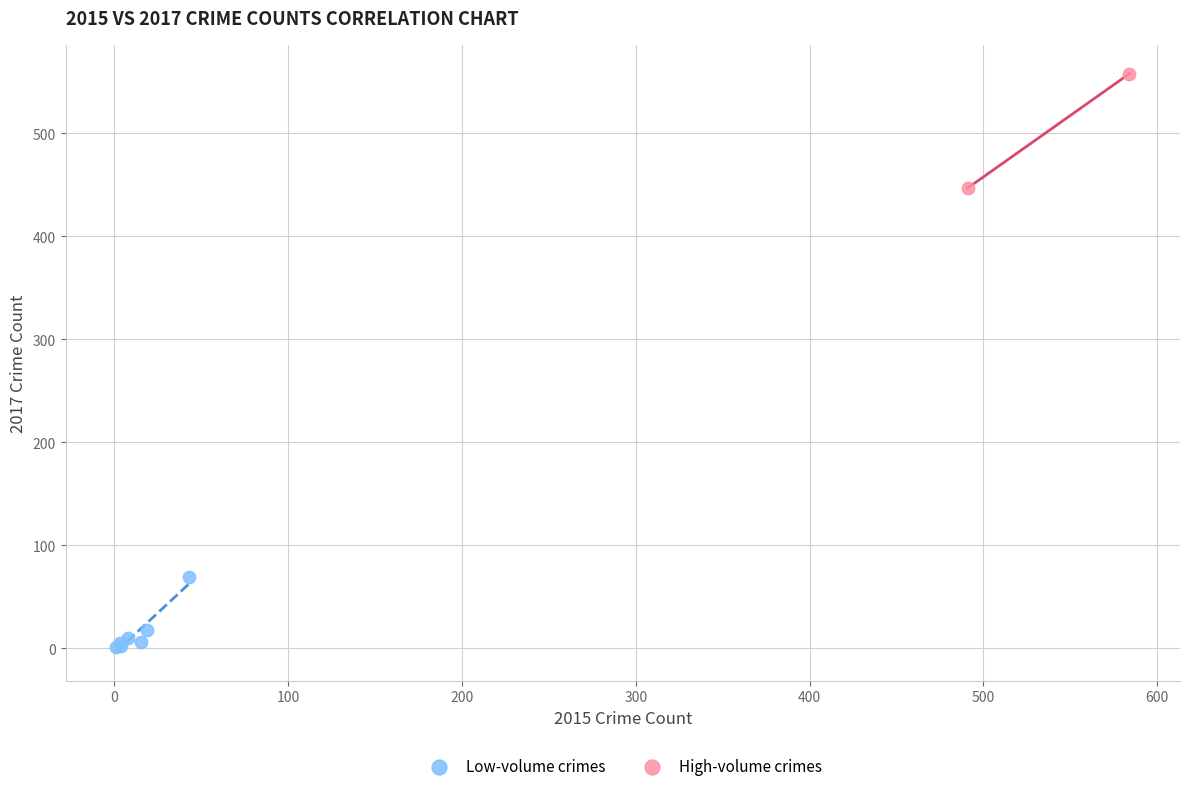

What are all the series names shown in the legend?

Low-volume crimes, High-volume crimes